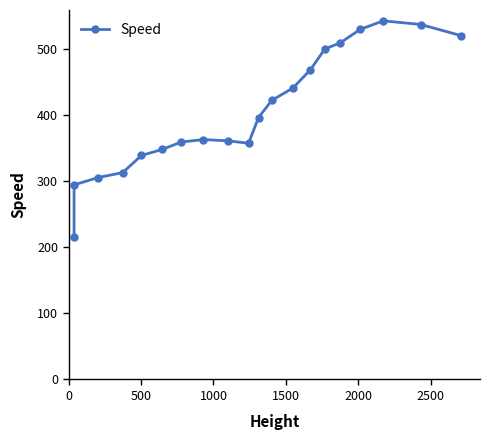

What is the ratio of the value at 13 to the value at 18?

0.9